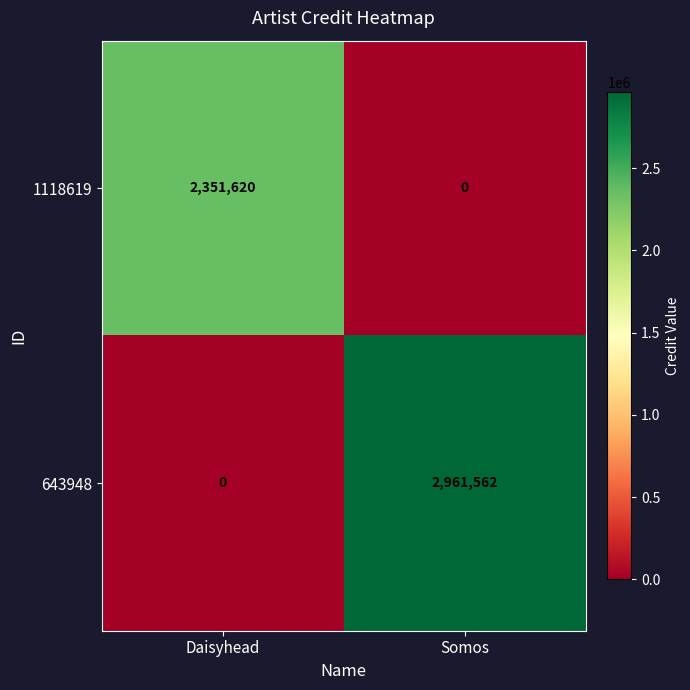

Which series has the largest total across all categories?

643948